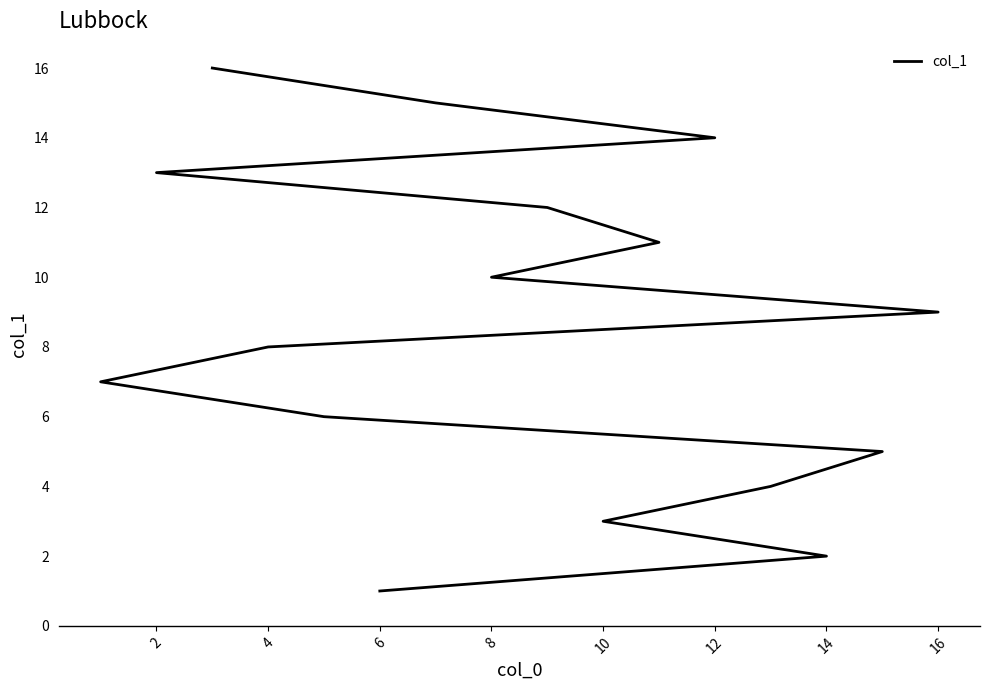

Between 4 and 12, which is larger?

12